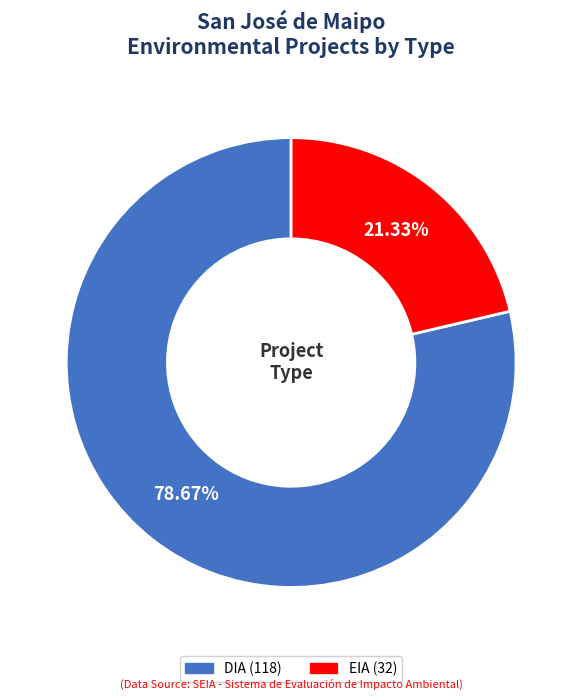

To the nearest percent, what is the average slice percentage?

50%